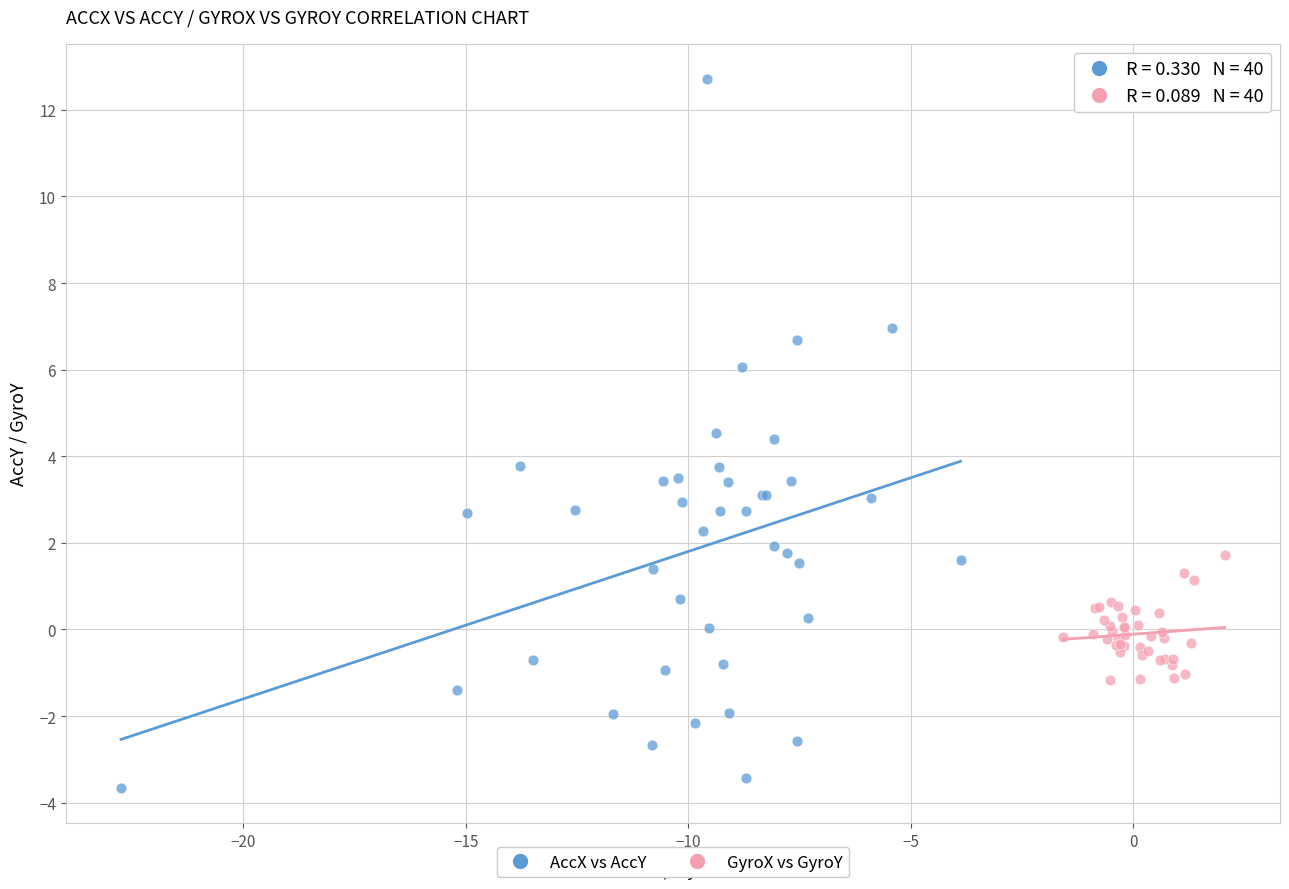

Which series has the largest Y range (max minus min)?

AccX vs AccY